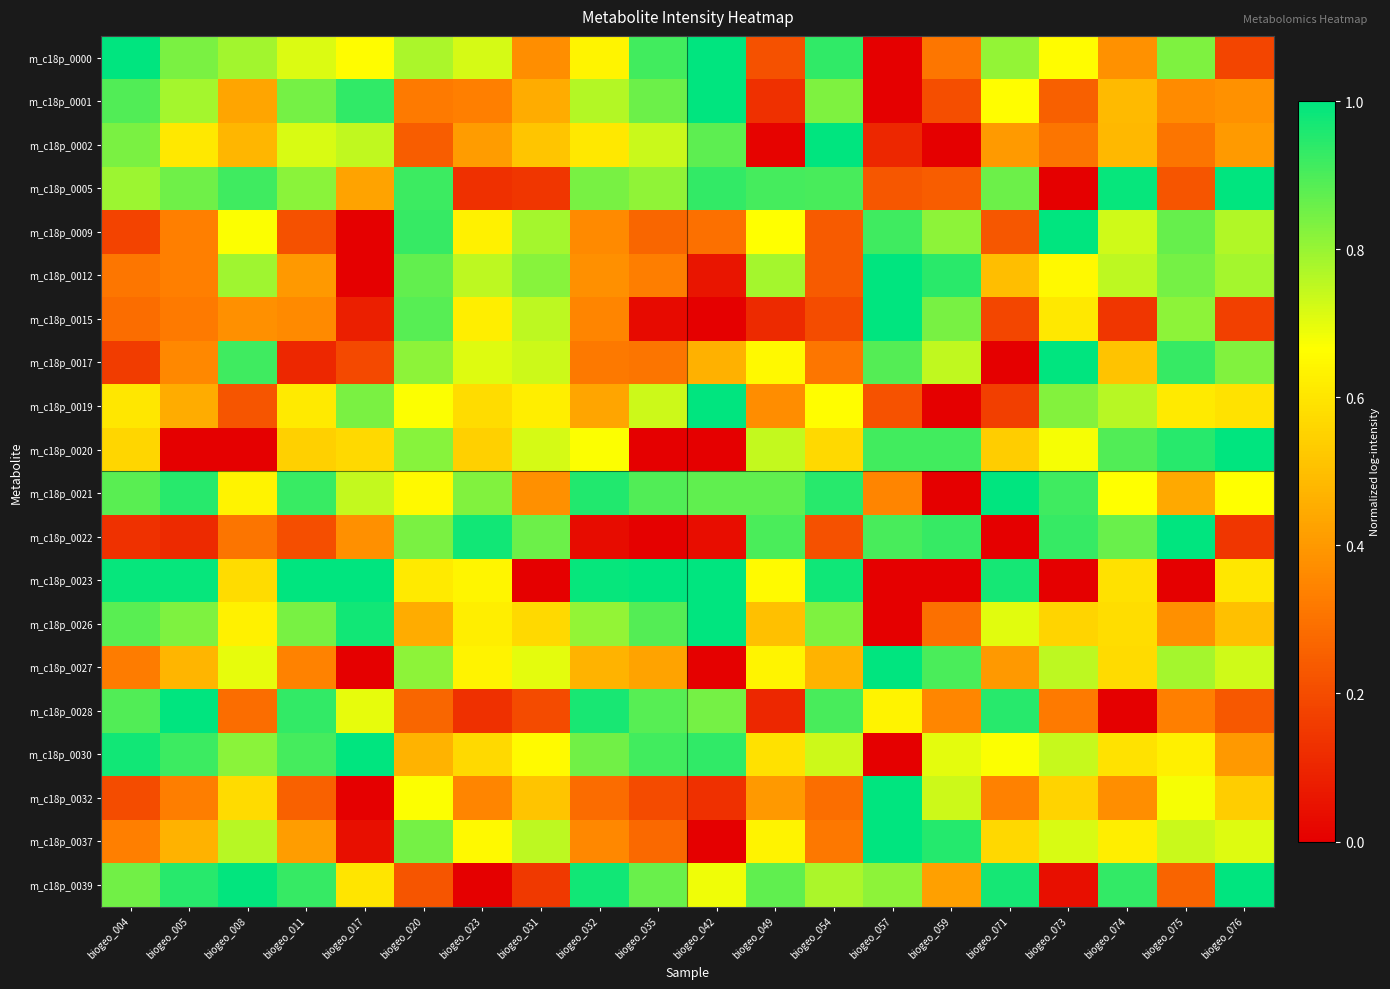

How many data points does each series have?

20